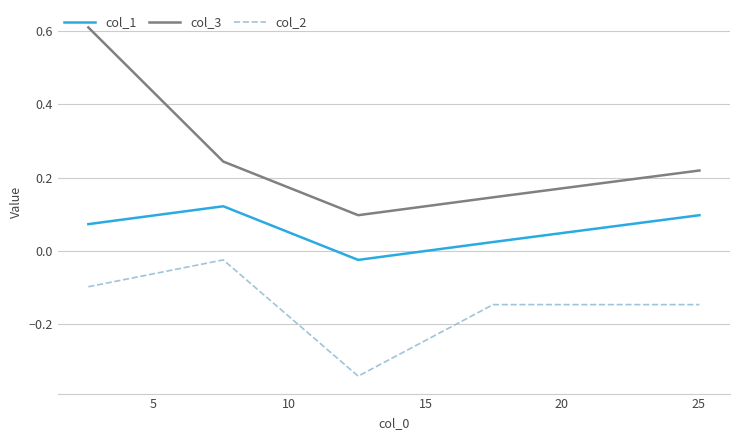

Which series has the widest spread of values?

col_3